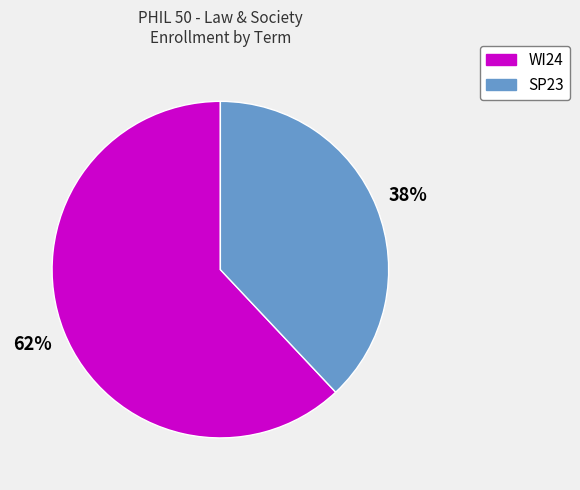

Count the number of slices in the pie.

2